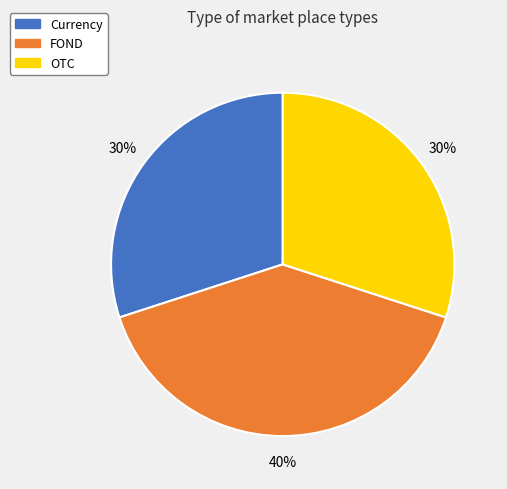

Between Currency and FOND, which is larger?

FOND